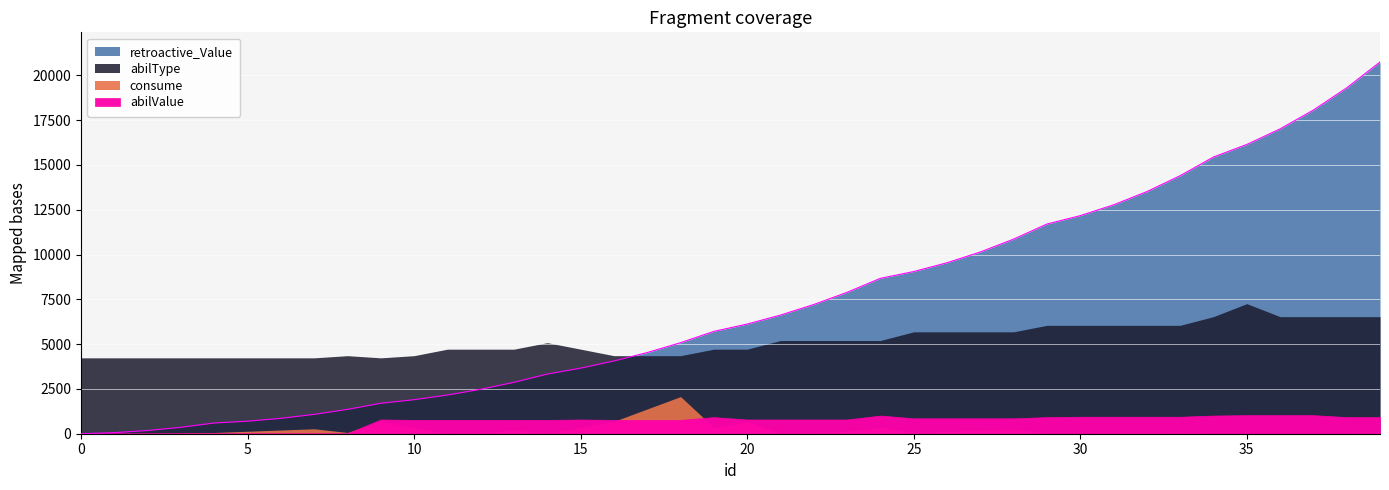

Where is the first local maximum for abilType?

8